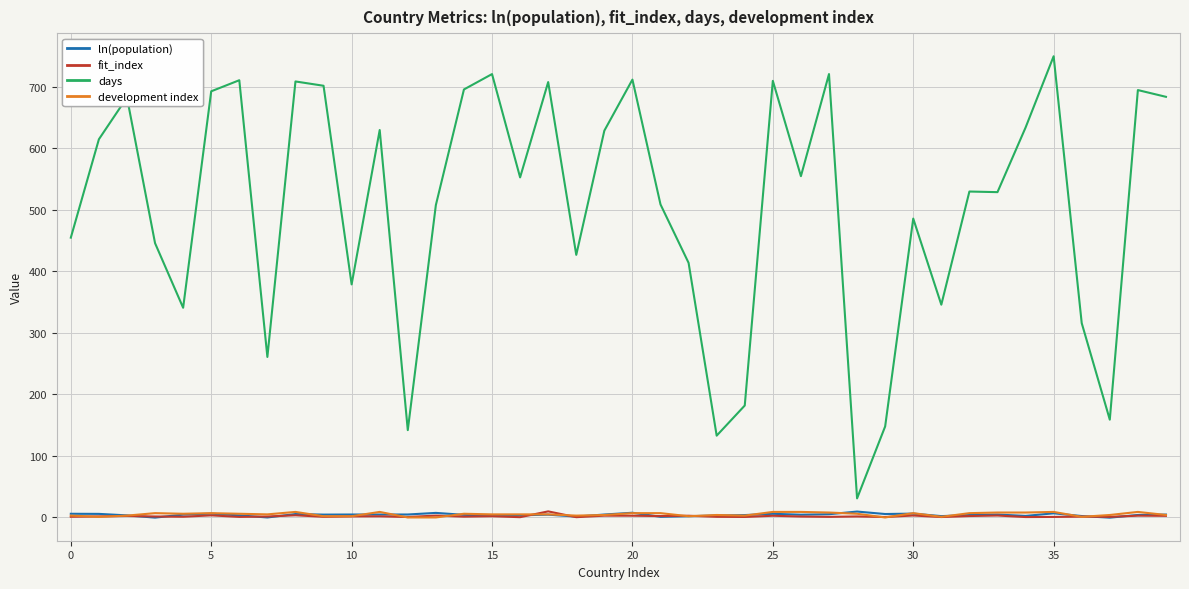

Which series has the widest spread of values?

days